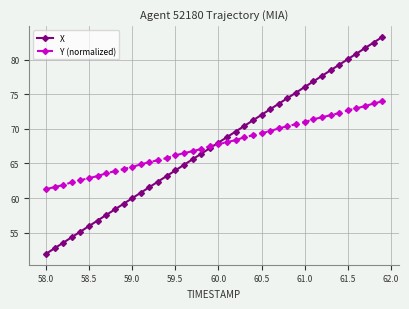

Which series has the largest range (max minus min)?

X